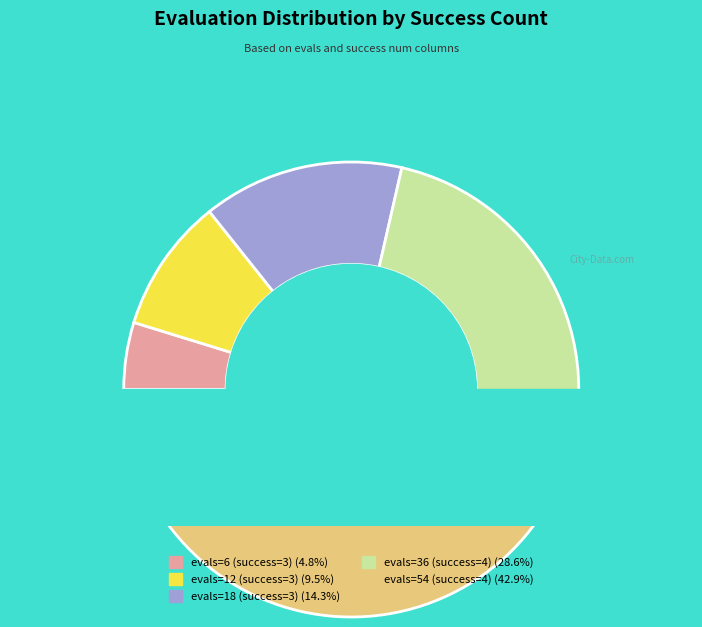

Does any single category account for the majority?

No